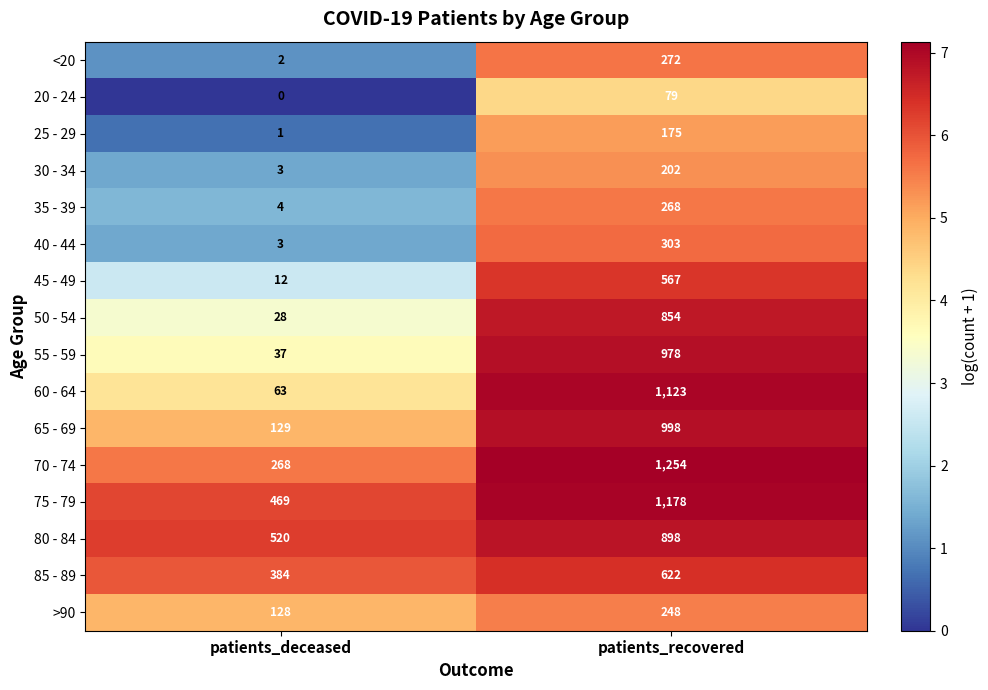

What is the maximum value for 55 - 59?

978